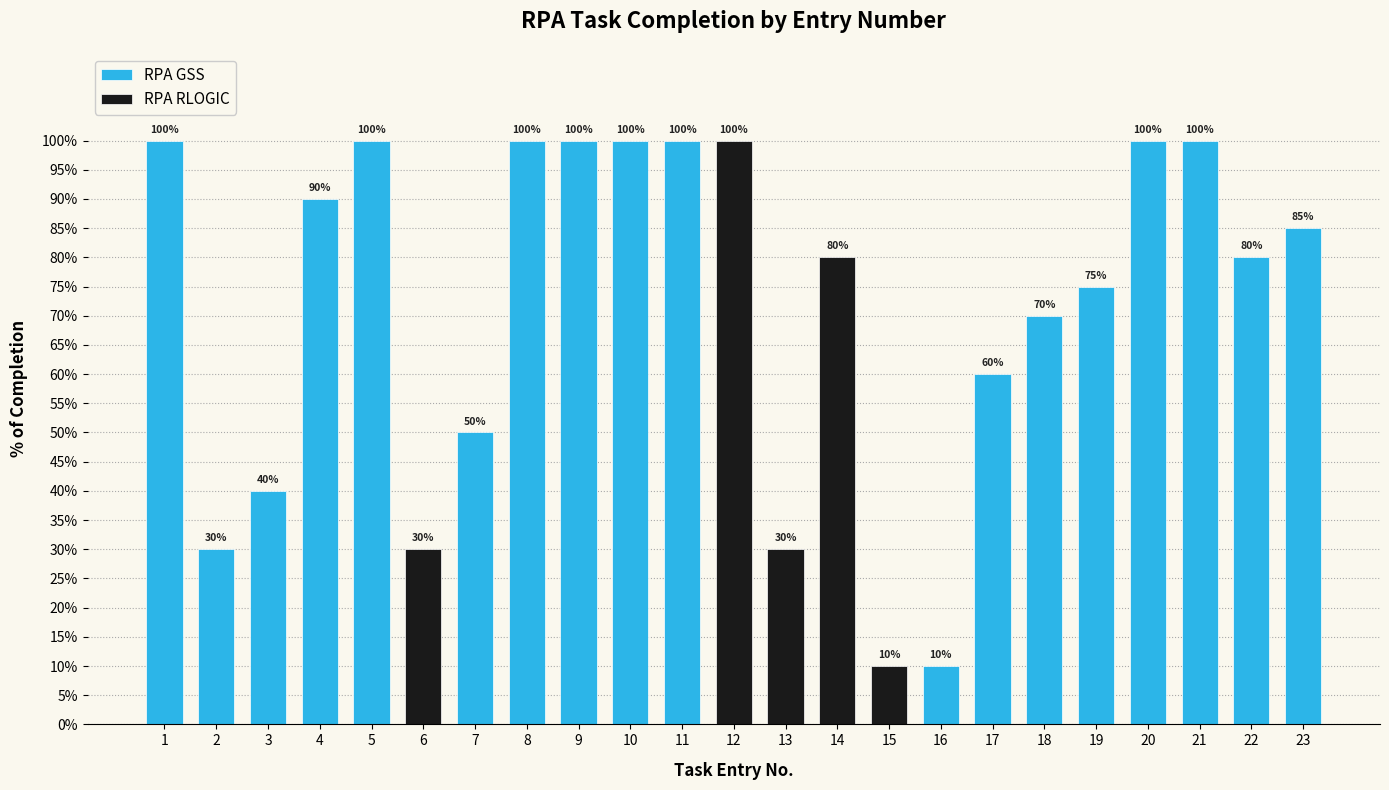

Does the chart contain any negative values?

No